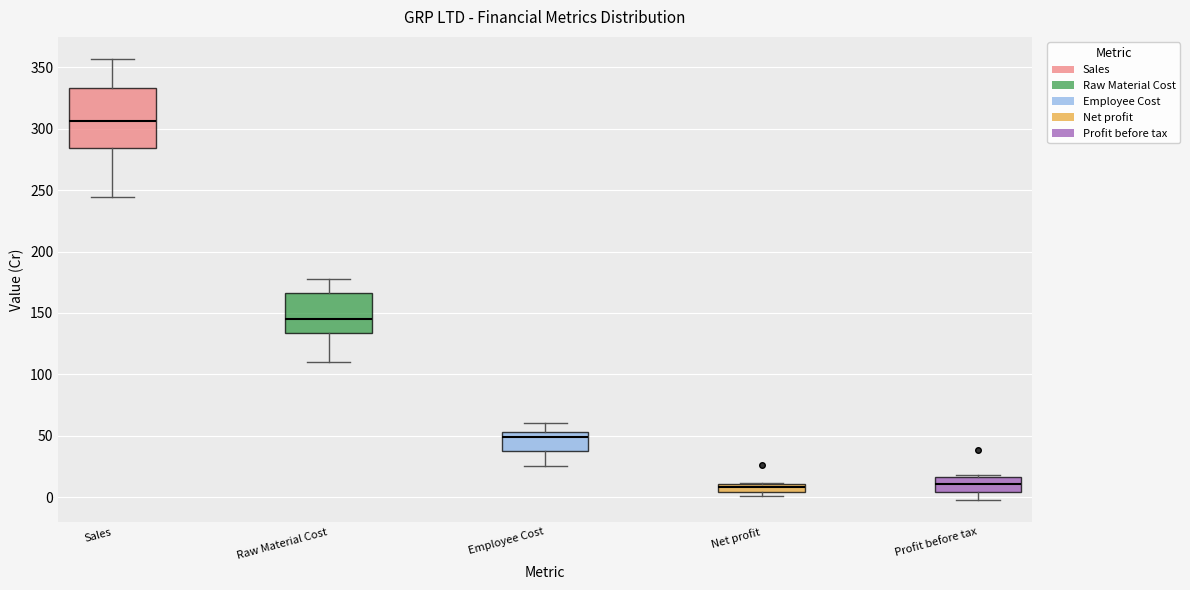

Where does the median line of the box for Sales sit on the y-axis? The values are not printed on the chart, so give them approximately, as read against the axis.

305